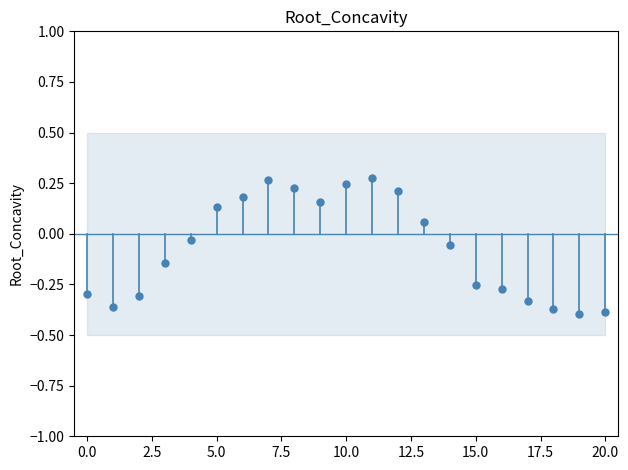

What is the range of Y values (max minus min)?

0.7